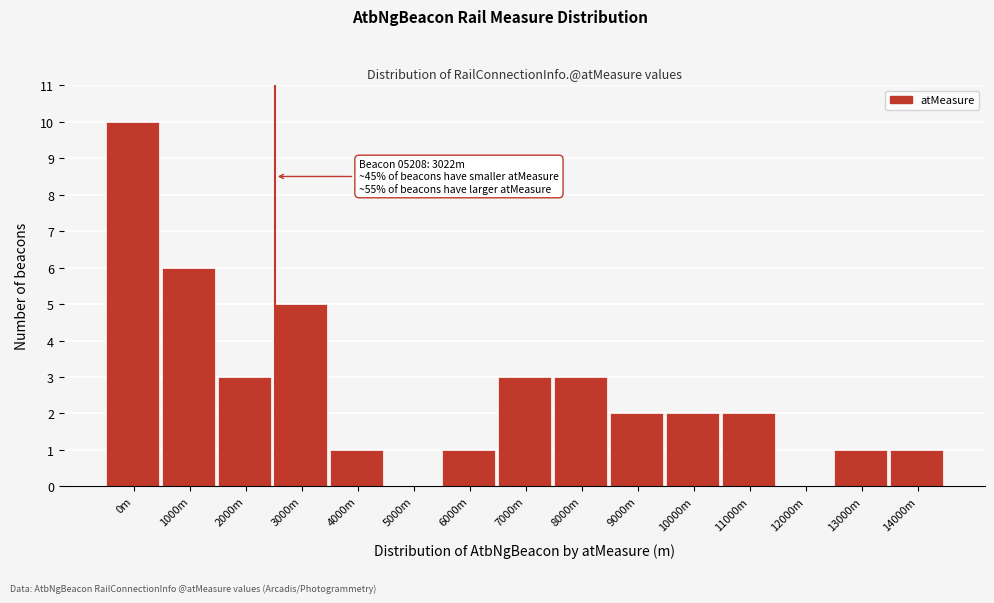

Reading left to right, extract all data points from this chart.

0m=10	1000m=6	2000m=3	3000m=5	4000m=1	5000m=0	6000m=1	7000m=3	8000m=3	9000m=2	10000m=2	11000m=2	12000m=0	13000m=1	14000m=1